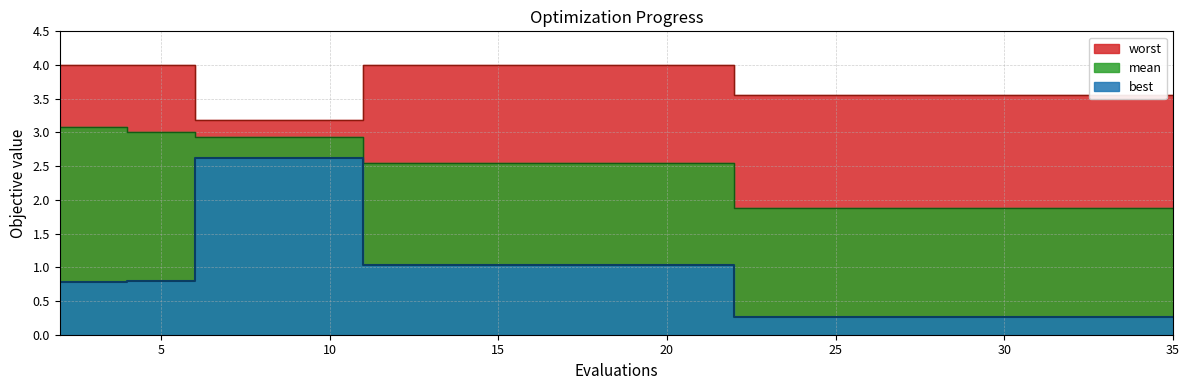

What is the spread (max minus min) of values at 8?

0.6